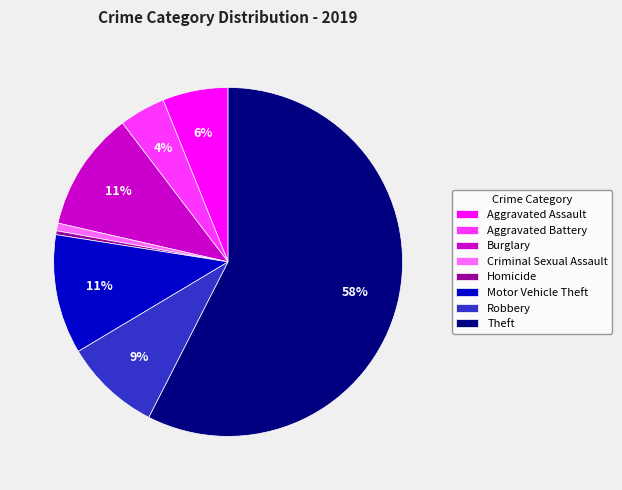

Which slice is the largest?

Theft